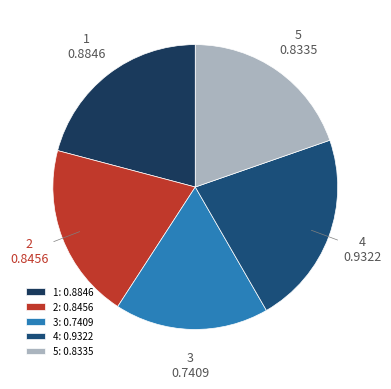

Do 5 and 1 together represent more than half of the pie?

No